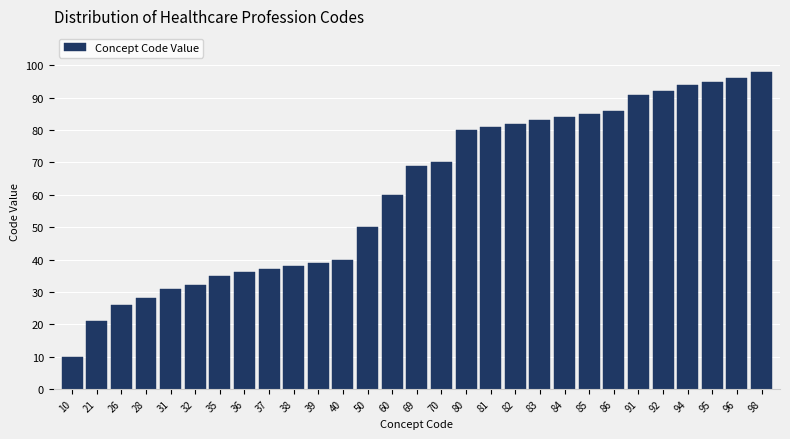

Reading left to right, what are all the values shown in this chart?

10	21	26	28	31	32	35	36	37	38	39	40	50	60	69	70	80	81	82	83	84	85	86	91	92	94	95	96	98